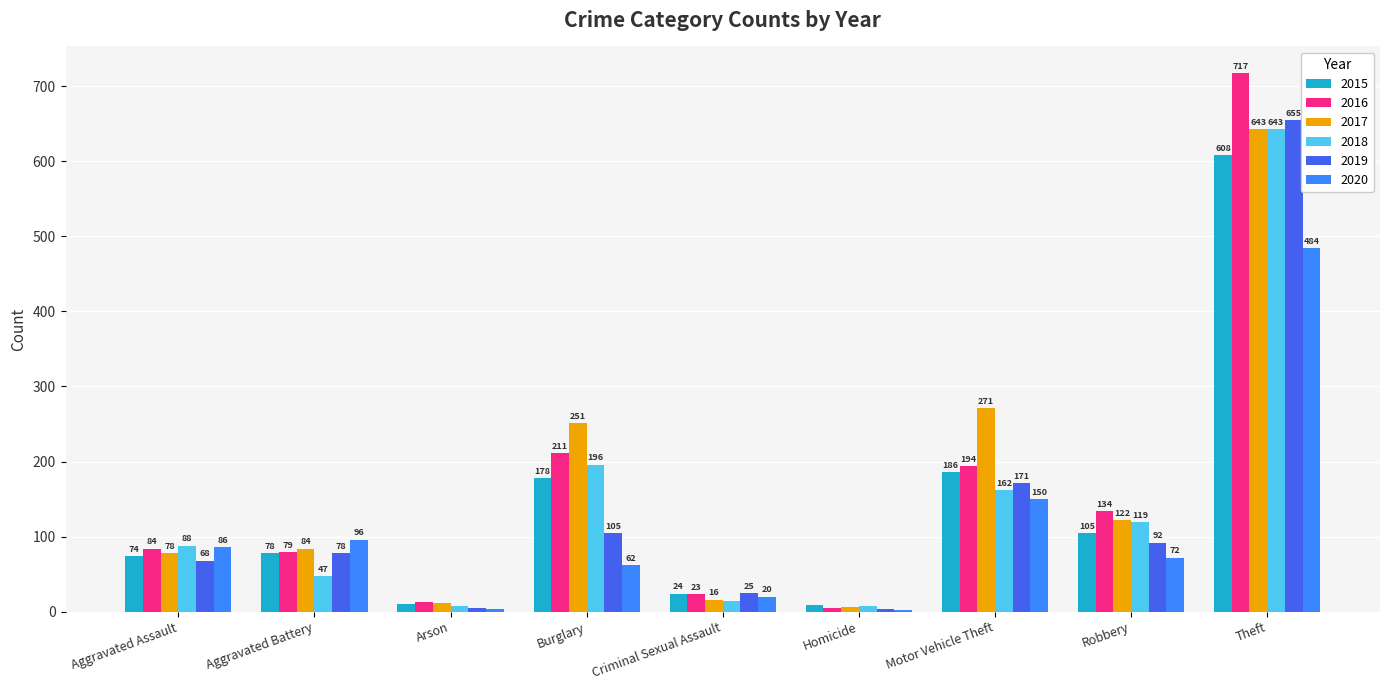

What is the maximum value shown in the chart?

717